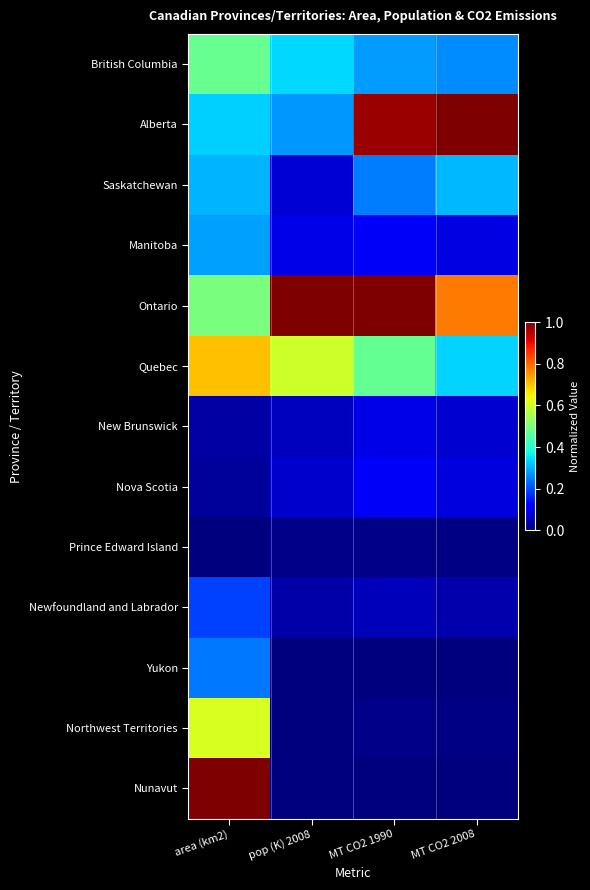

Reading right to left, extract all data points from this chart.

British Columbia: MT CO2 2008=0.3	MT CO2 1990=0.3	pop (K) 2008=0.3	area (km2)=0.5
Alberta: MT CO2 2008=1.0	MT CO2 1990=1.0	pop (K) 2008=0.3	area (km2)=0.3
Saskatchewan: MT CO2 2008=0.3	MT CO2 1990=0.2	pop (K) 2008=0.1	area (km2)=0.3
Manitoba: MT CO2 2008=0.1	MT CO2 1990=0.1	pop (K) 2008=0.1	area (km2)=0.3
Ontario: MT CO2 2008=0.8	MT CO2 1990=1.0	pop (K) 2008=1.0	area (km2)=0.5
Quebec: MT CO2 2008=0.3	MT CO2 1990=0.5	pop (K) 2008=0.6	area (km2)=0.7
New Brunswick: MT CO2 2008=0.1	MT CO2 1990=0.1	pop (K) 2008=0.1	area (km2)=0.0
Nova Scotia: MT CO2 2008=0.1	MT CO2 1990=0.1	pop (K) 2008=0.1	area (km2)=0.0
Prince Edward Island: MT CO2 2008=0.0	MT CO2 1990=0.0	pop (K) 2008=0.0	area (km2)=0.0
Newfoundland and Labrador: MT CO2 2008=0.0	MT CO2 1990=0.1	pop (K) 2008=0.0	area (km2)=0.2
Yukon: MT CO2 2008=0.0	MT CO2 1990=0.0	pop (K) 2008=0.0	area (km2)=0.2
Northwest Territories: MT CO2 2008=0.0	MT CO2 1990=0.0	pop (K) 2008=0.0	area (km2)=0.6
Nunavut: MT CO2 2008=0.0	MT CO2 1990=0.0	pop (K) 2008=0.0	area (km2)=1.0